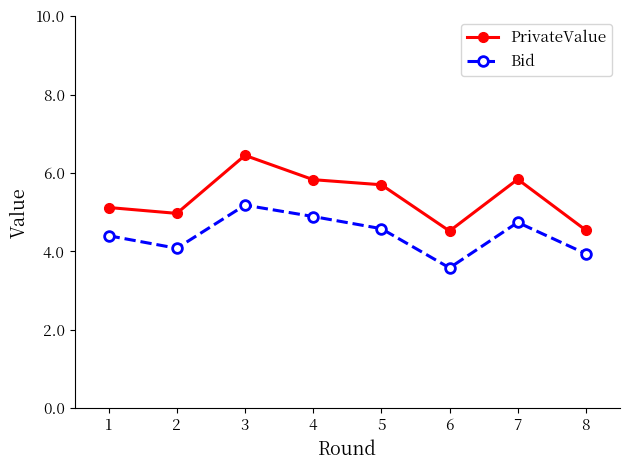

Rank the series by their maximum value, from highest to lowest.

PrivateValue, Bid